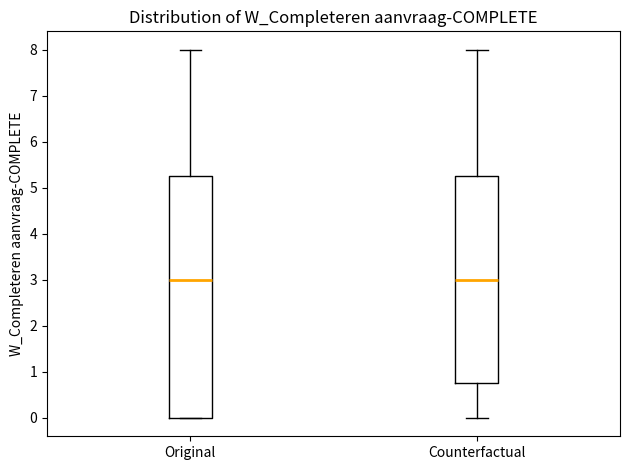

Where is the lower edge of the box for Counterfactual on the y-axis? The values are not printed on the chart, so give them approximately, as read against the axis.

0.8